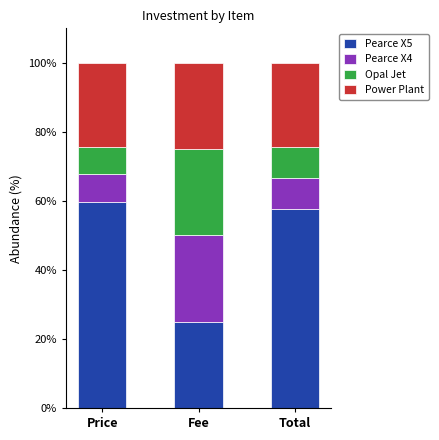

The value of Pearce X5 at Fee is 25.0. True or false?

True